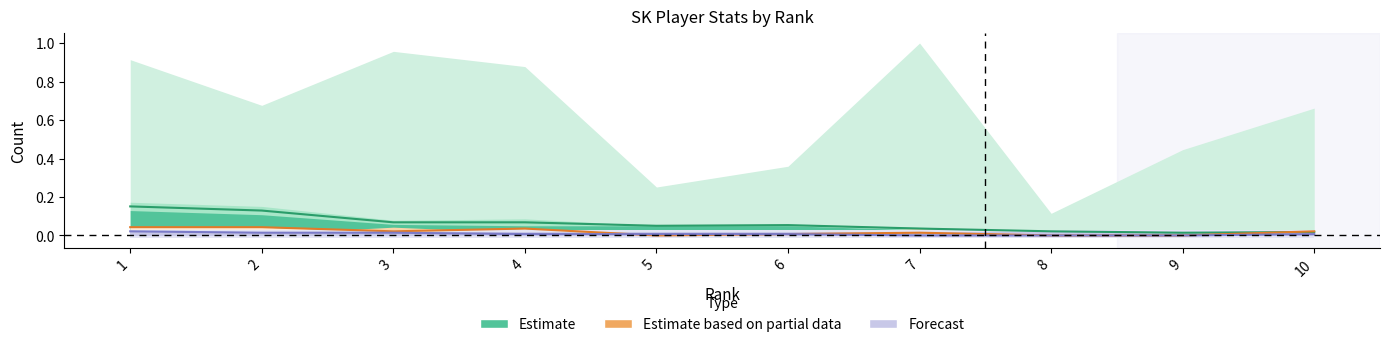

How many intersections are there between Forecast and Estimate based on partial data?

1